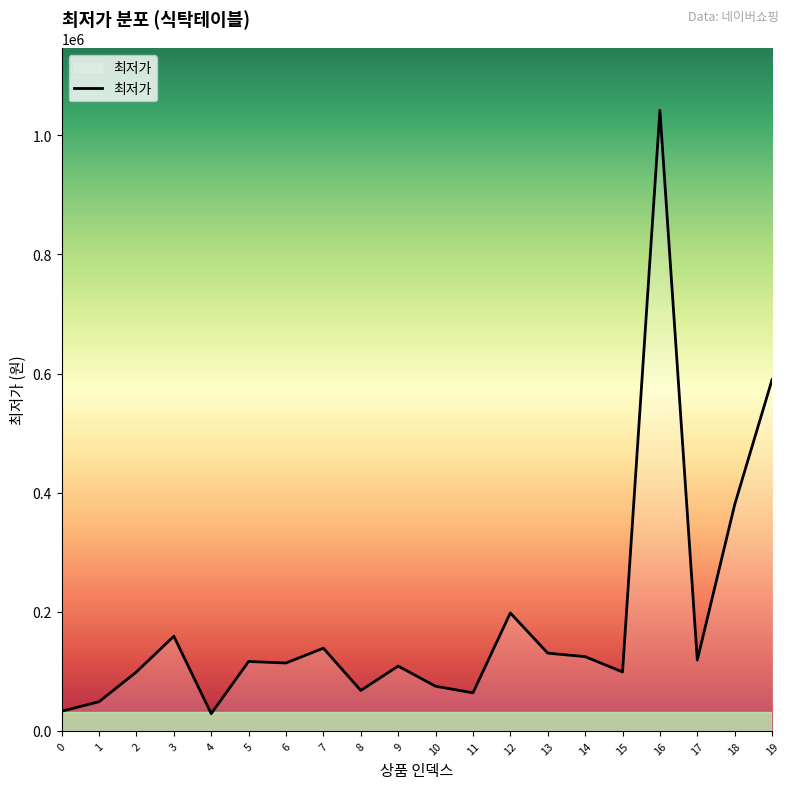

The value at 4 is 29000. True or false?

True